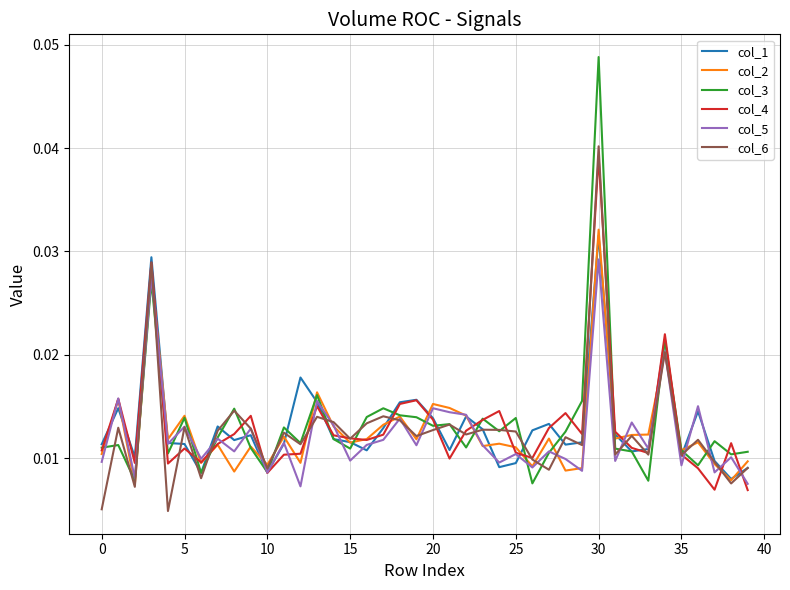

Does the chart display data point markers on the line(s)?

No